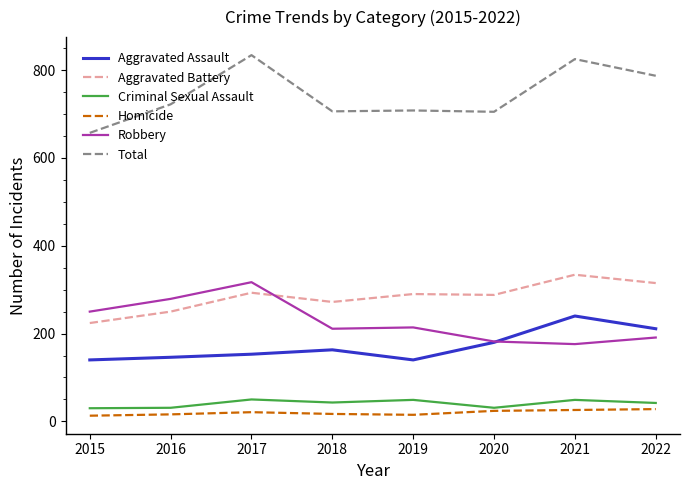

What is the lowest value of the Criminal Sexual Assault series?

30